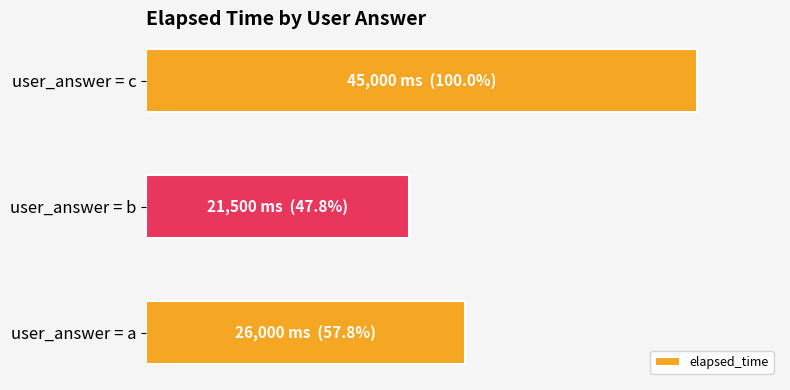

List the labels in order of value, largest first.

user_answer = c, user_answer = a, user_answer = b